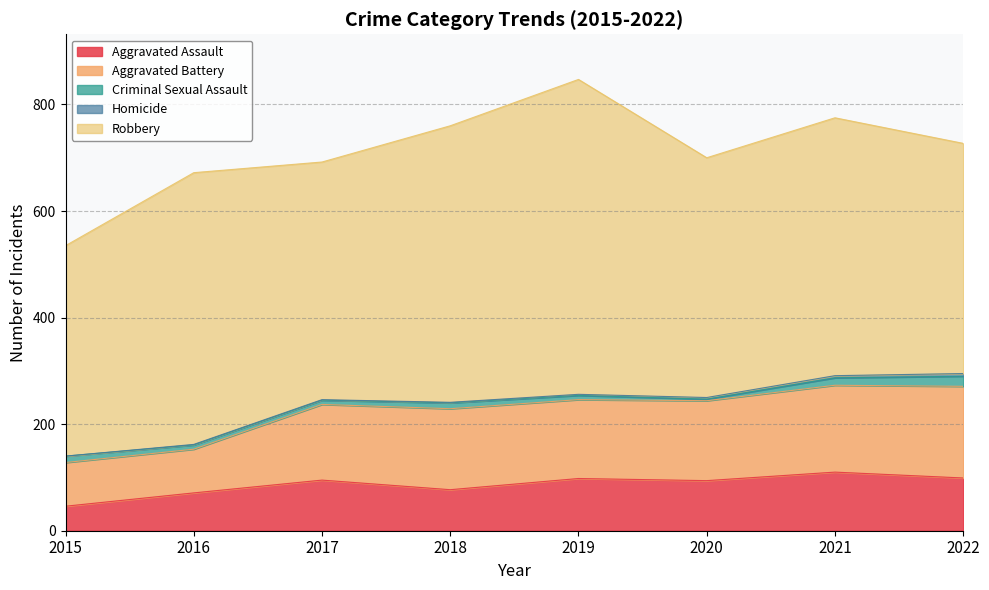

What is the sum of the Homicide values at 2018 and 2022?

6